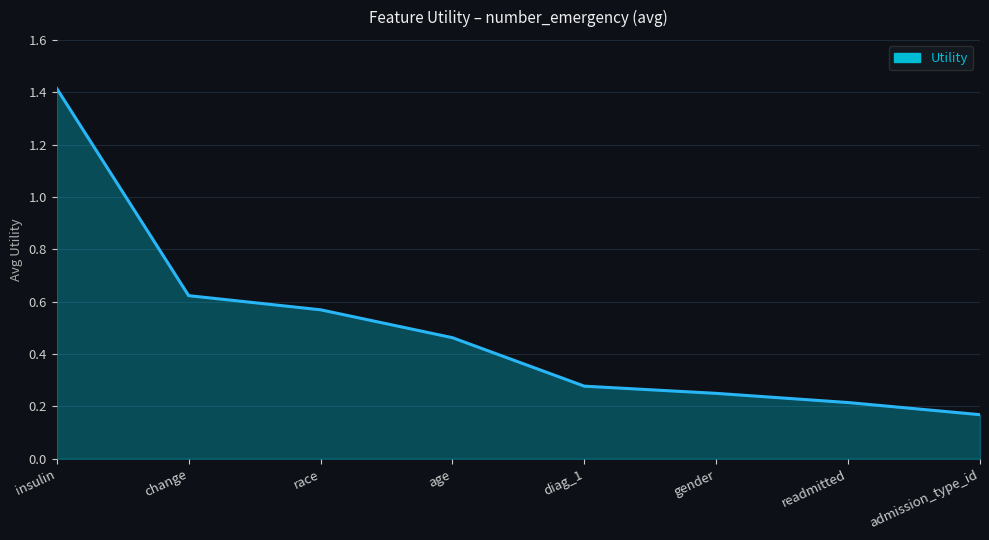

What position from the left is insulin?

1